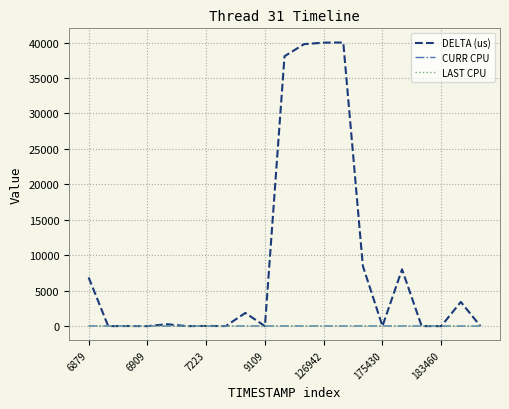

What is the minimum value for CURR CPU?

15